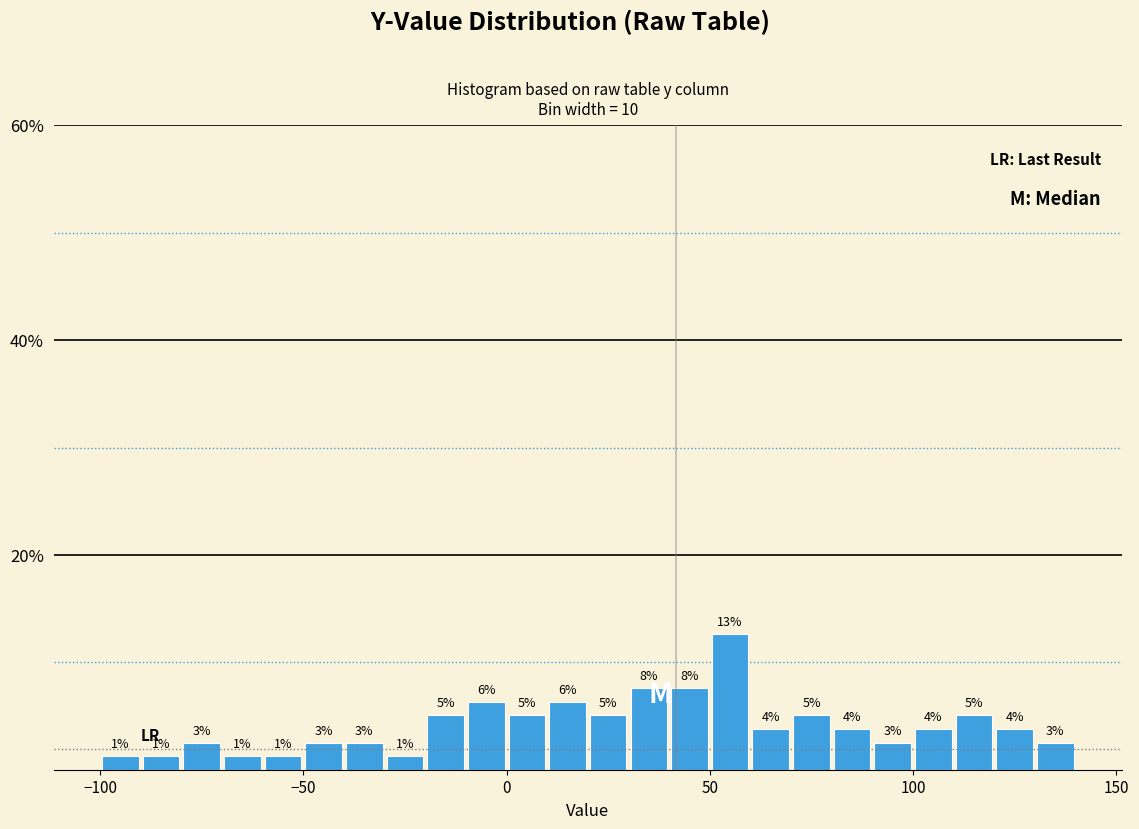

Read against the x-axis, roughly where is the centre of the tallest bar?

55